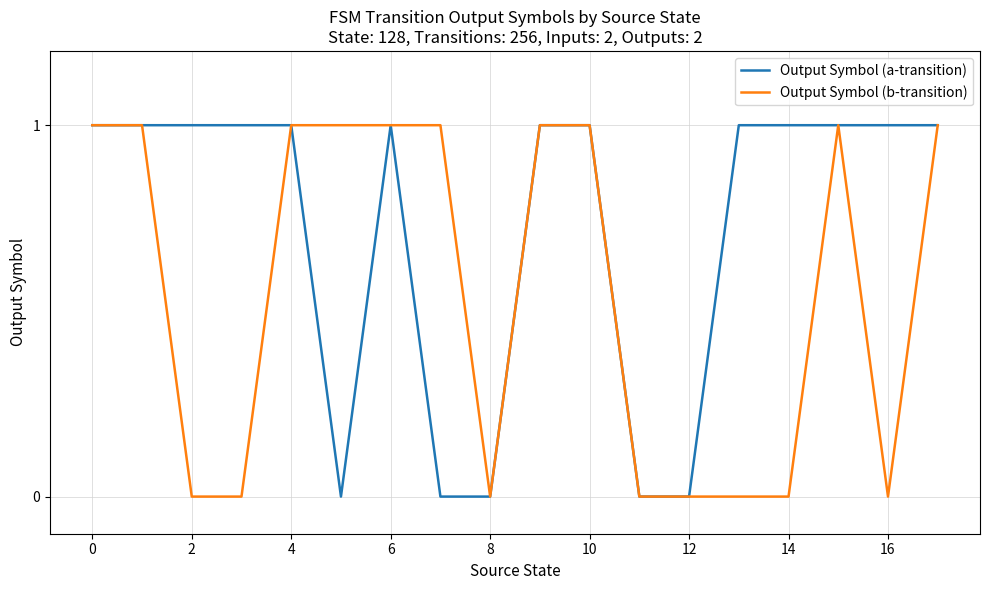

Count the number of categories in the chart.

18